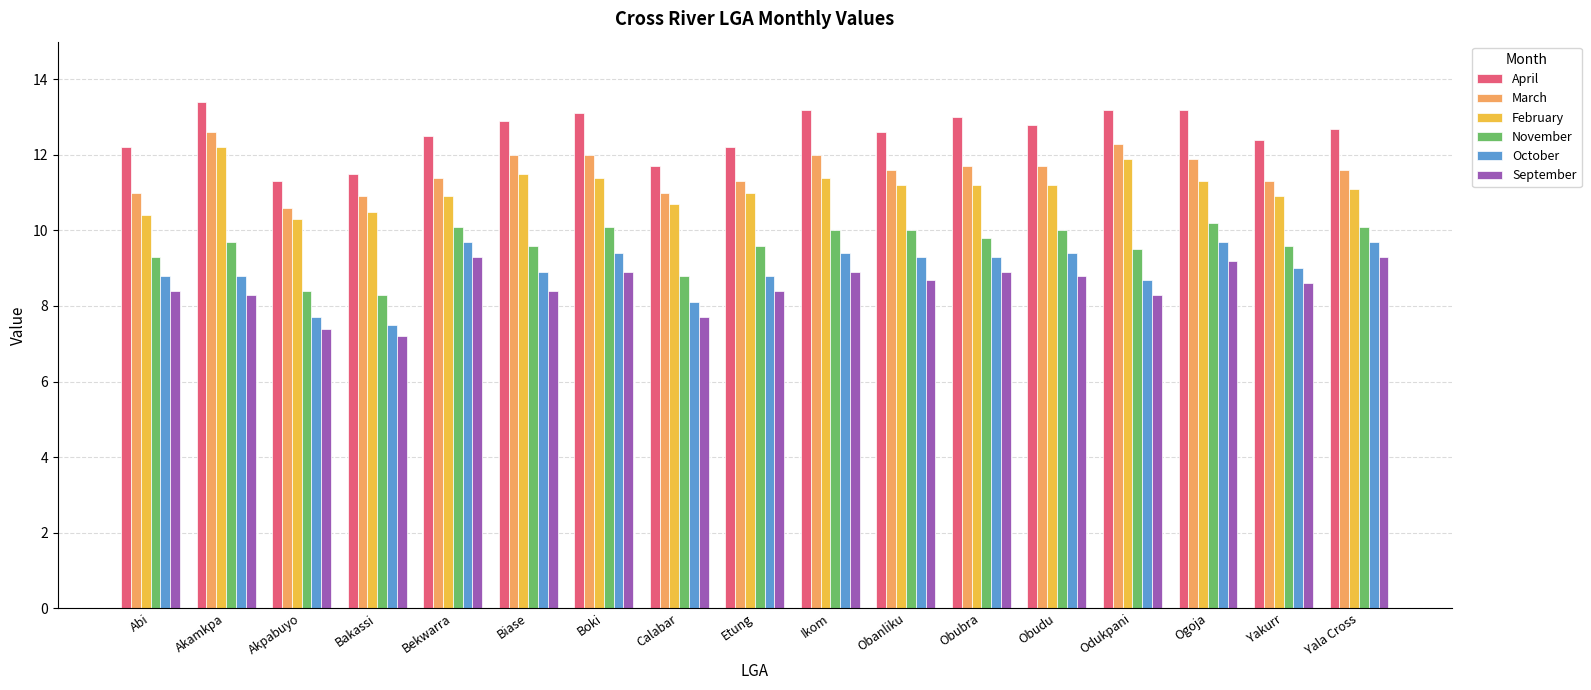

Reading right to left, what are all the values shown in this chart?

April: 12.7	12.4	13.2	13.2	12.8	13.0	12.6	13.2	12.2	11.7	13.1	12.9	12.5	11.5	11.3	13.4	12.2
March: 11.6	11.3	11.9	12.3	11.7	11.7	11.6	12.0	11.3	11.0	12.0	12.0	11.4	10.9	10.6	12.6	11.0
February: 11.1	10.9	11.3	11.9	11.2	11.2	11.2	11.4	11.0	10.7	11.4	11.5	10.9	10.5	10.3	12.2	10.4
November: 10.1	9.6	10.2	9.5	10.0	9.8	10.0	10.0	9.6	8.8	10.1	9.6	10.1	8.3	8.4	9.7	9.3
October: 9.7	9.0	9.7	8.7	9.4	9.3	9.3	9.4	8.8	8.1	9.4	8.9	9.7	7.5	7.7	8.8	8.8
September: 9.3	8.6	9.2	8.3	8.8	8.9	8.7	8.9	8.4	7.7	8.9	8.4	9.3	7.2	7.4	8.3	8.4